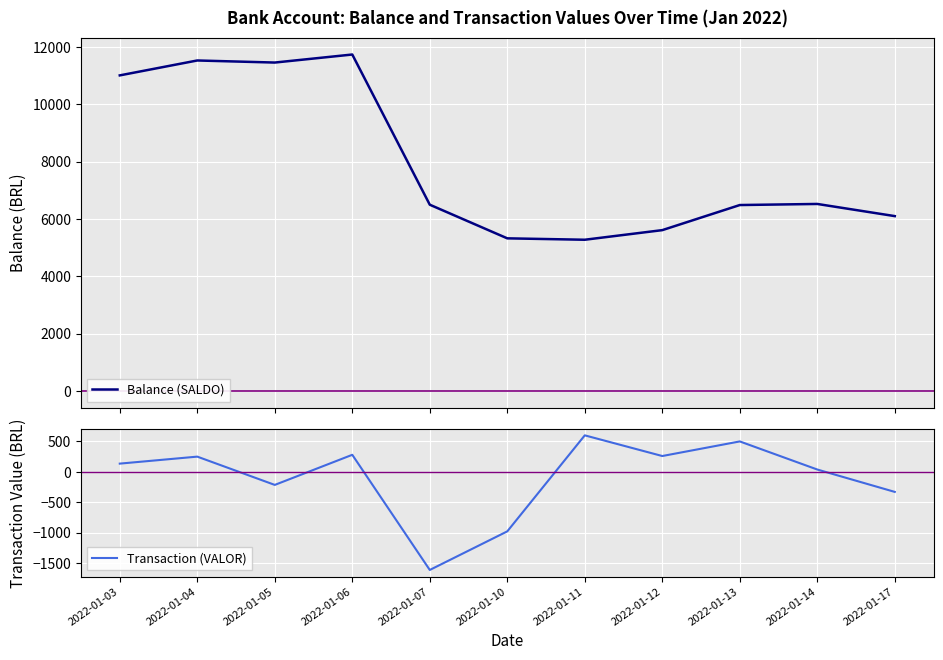

What is the value of the Balance (SALDO) point at the 8th from the left?

5610.8